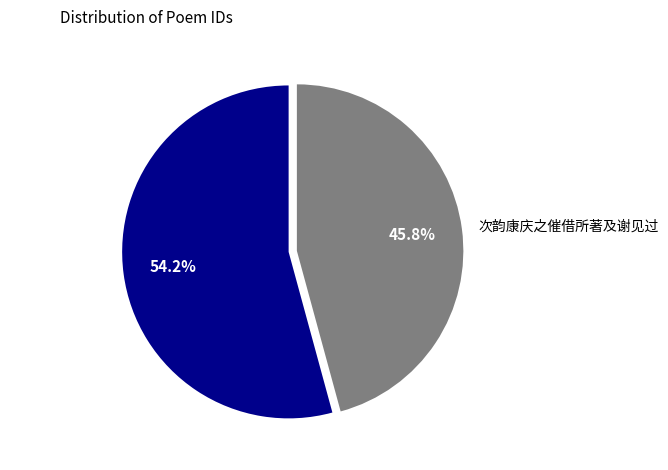

Is there any slice that represents more than half of the pie?

Yes